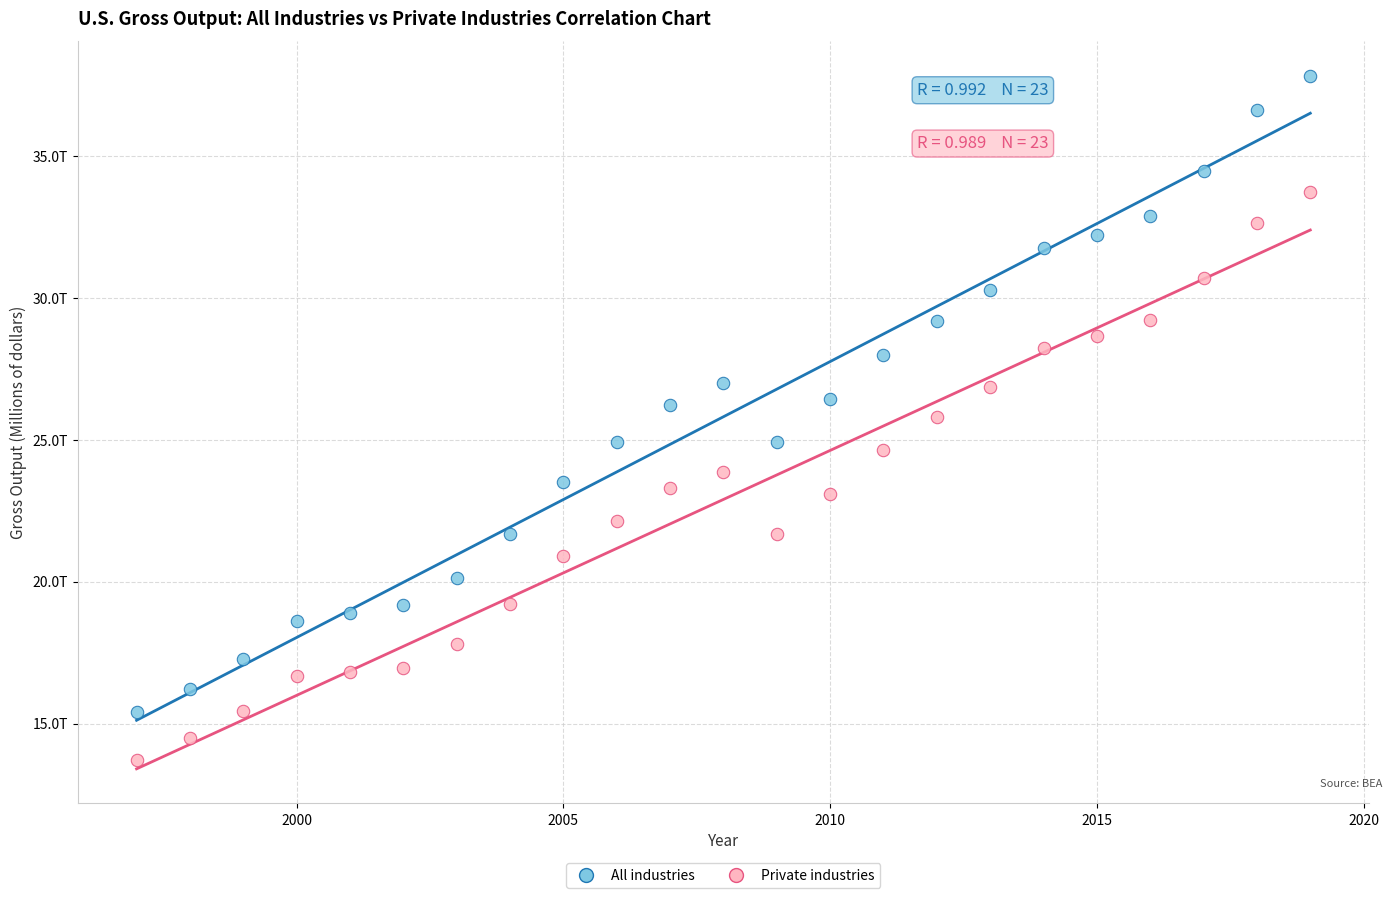

Which series contains the highest Y value?

All industries